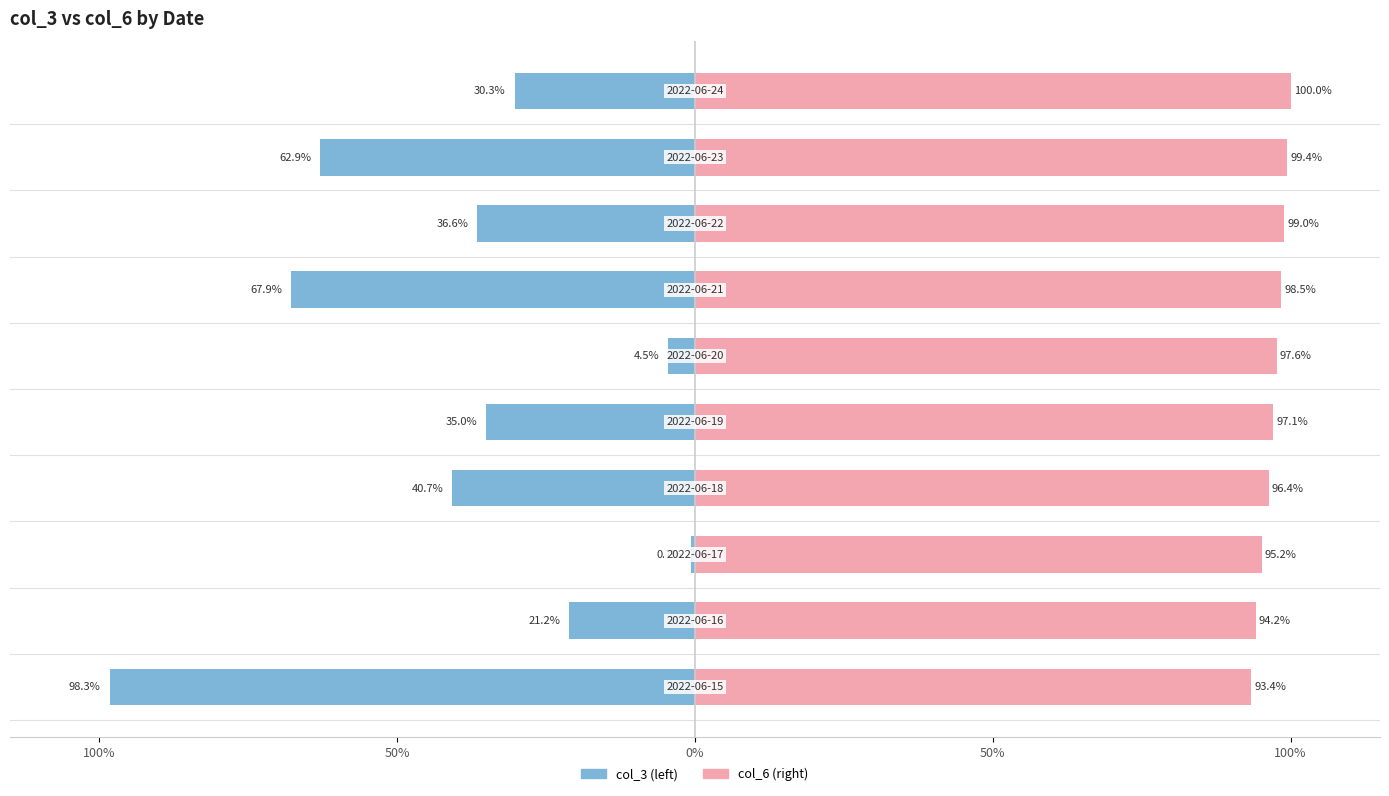

Is it true that col_6 (right) equals 97.6 at 5?

True